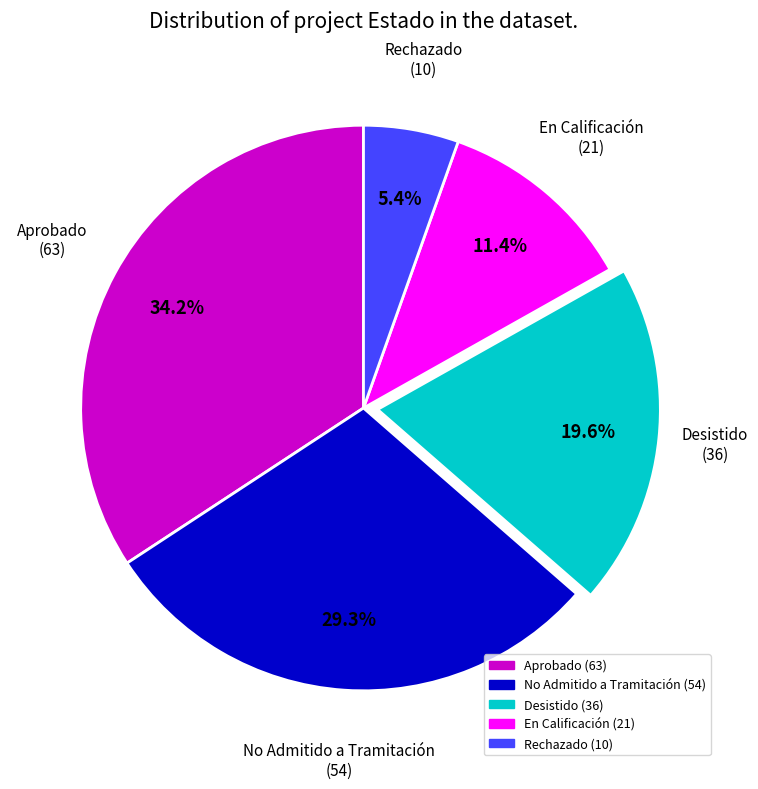

What is the total percentage of Aprobado and No Admitido a Tramitación?

63.6%